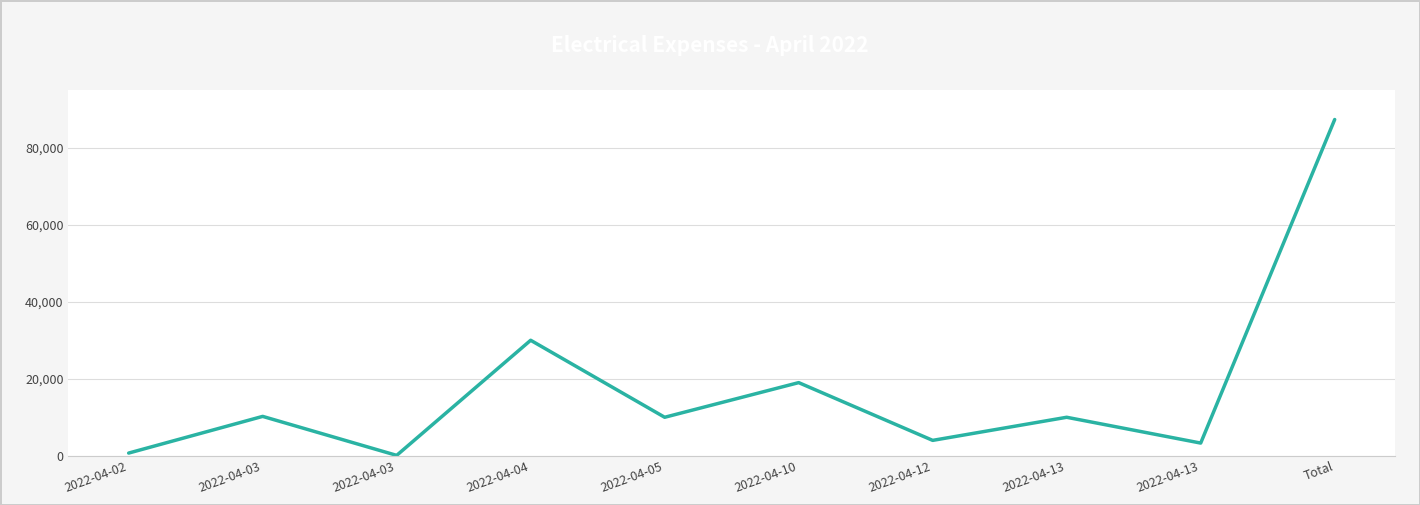

The chart shows a value of 10230 at 2022-04-03. True or false?

True